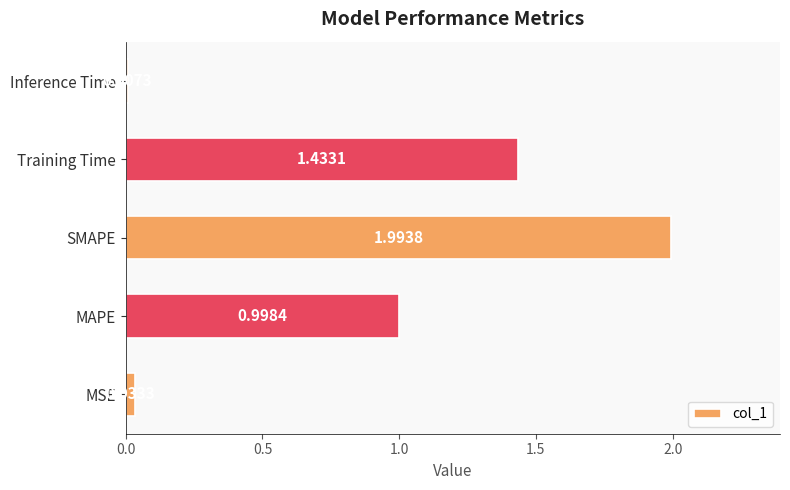

At which label is the value closest to 1?

MAPE